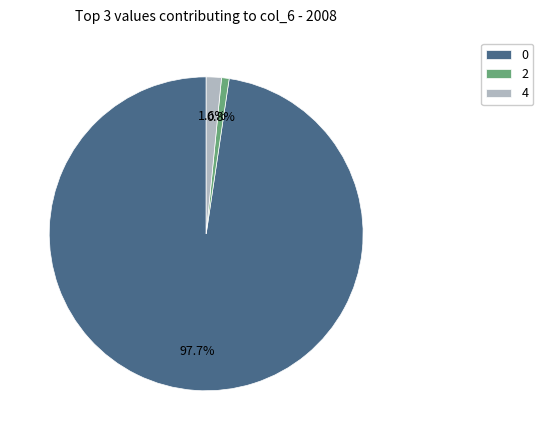

Is 0 the majority of the pie?

Yes